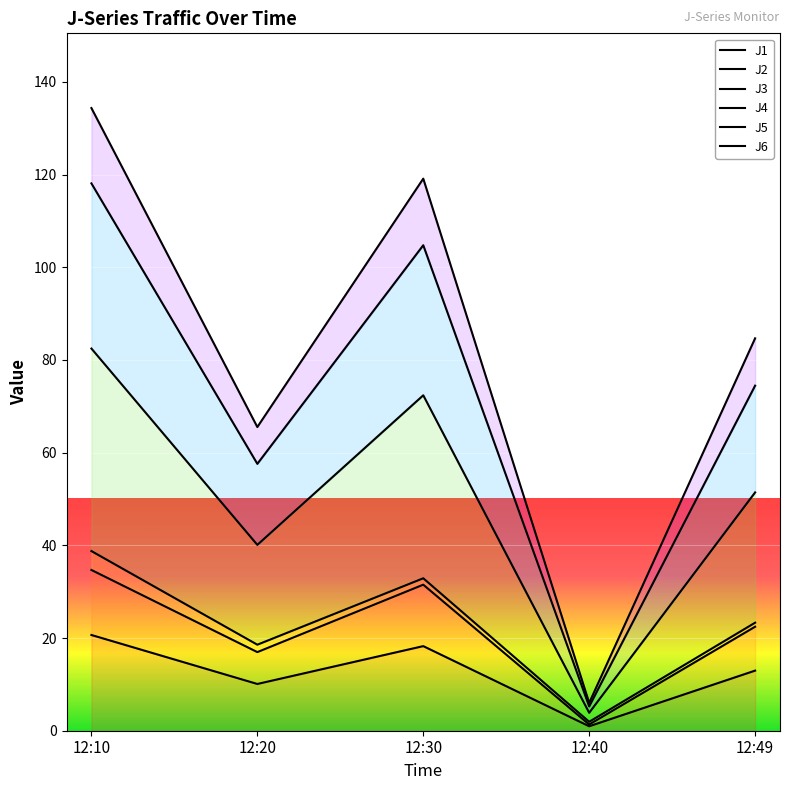

What is the value of the J3 point at the 1st from the left?

38.8